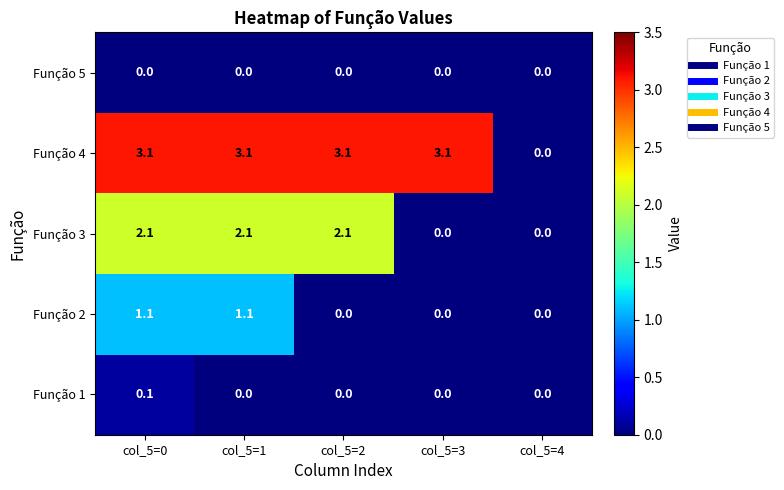

Count the number of data series in this chart.

5